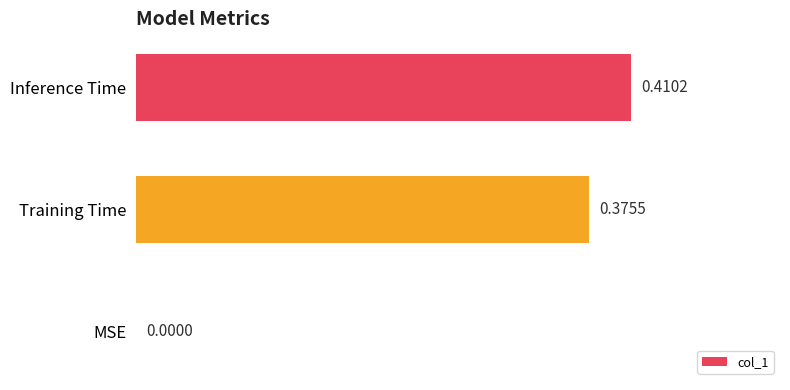

How many distinct data groups are displayed?

1